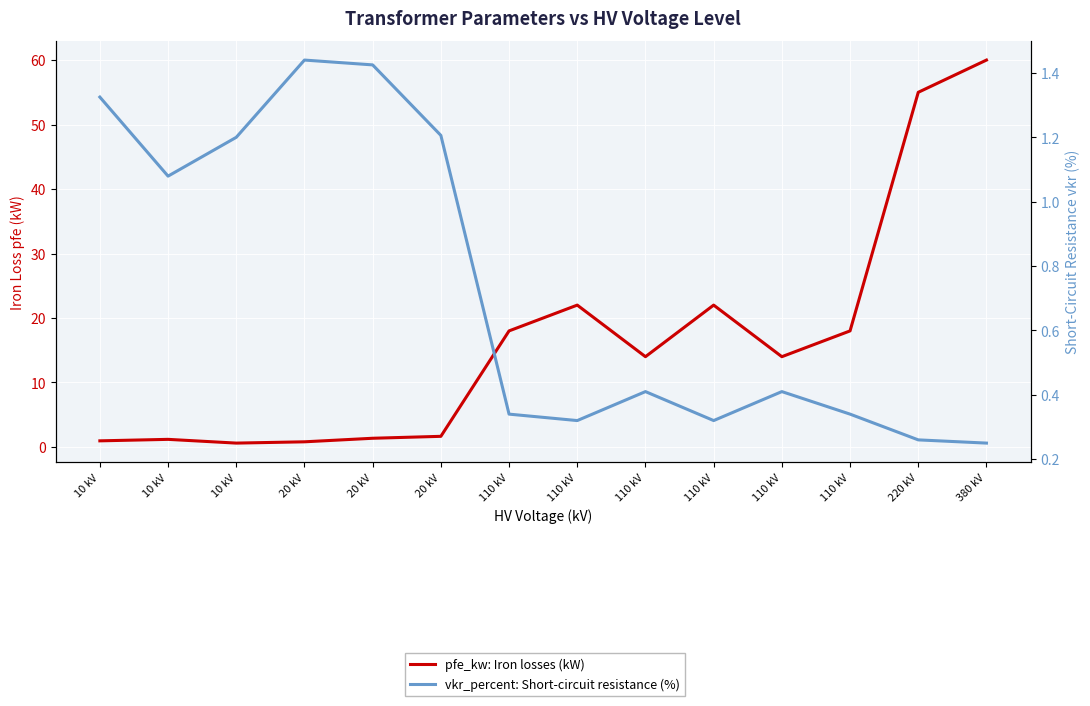

How many data points in pfe_kw: Iron losses (kW) are above 14?

6